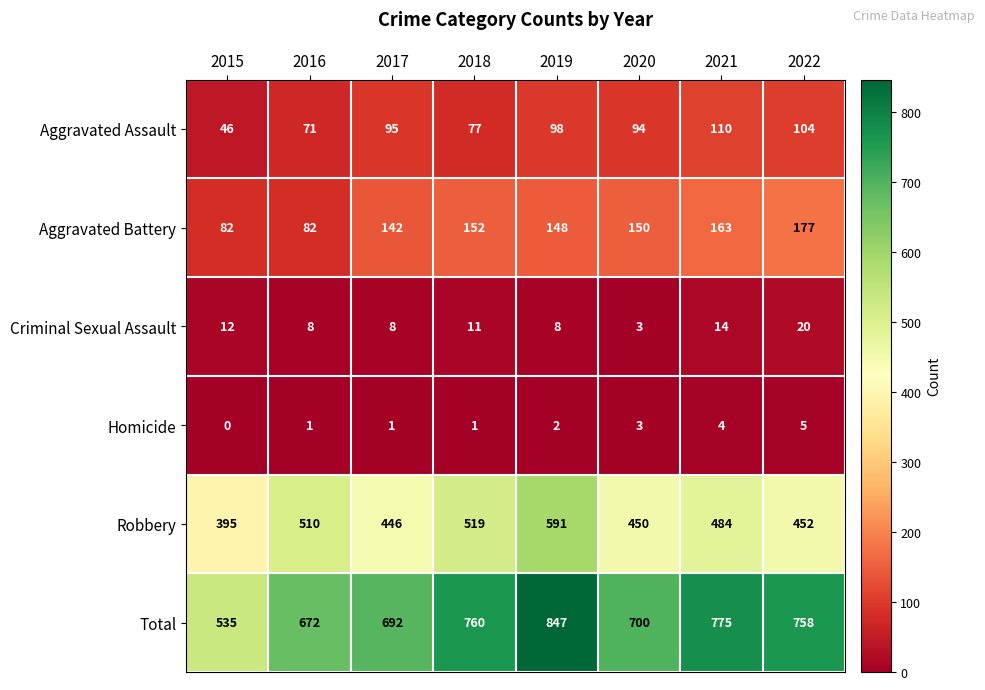

Which series has the largest total across all categories?

Total